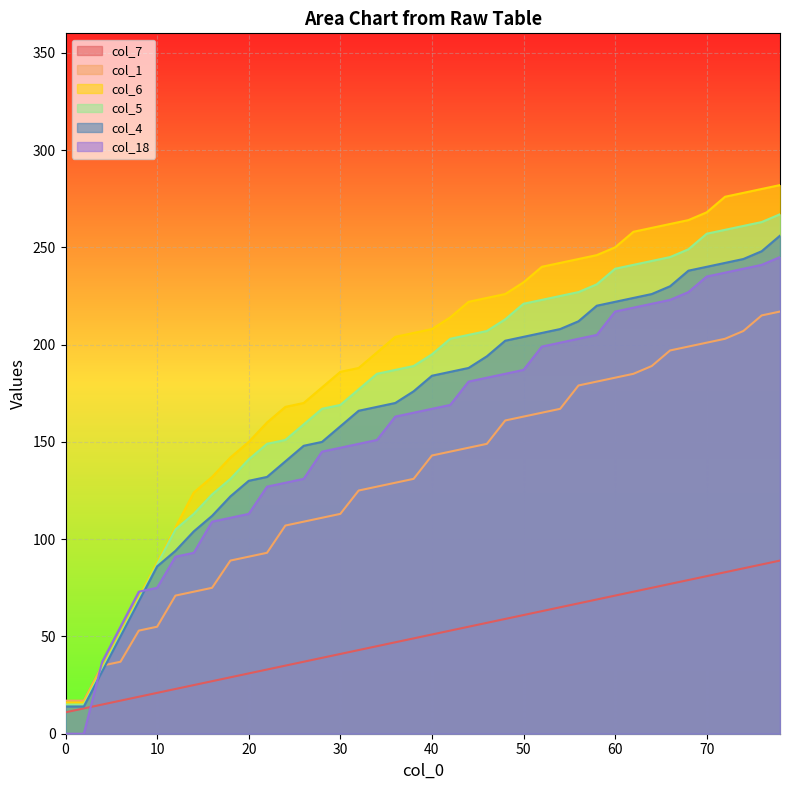

List the labels in order of col_5 value, smallest first.

0, 2, 4, 6, 8, 10, 12, 14, 16, 18, 20, 22, 24, 26, 28, 30, 32, 34, 36, 38, 40, 42, 44, 46, 48, 50, 52, 54, 56, 58, 60, 62, 64, 66, 68, 70, 72, 74, 76, 78